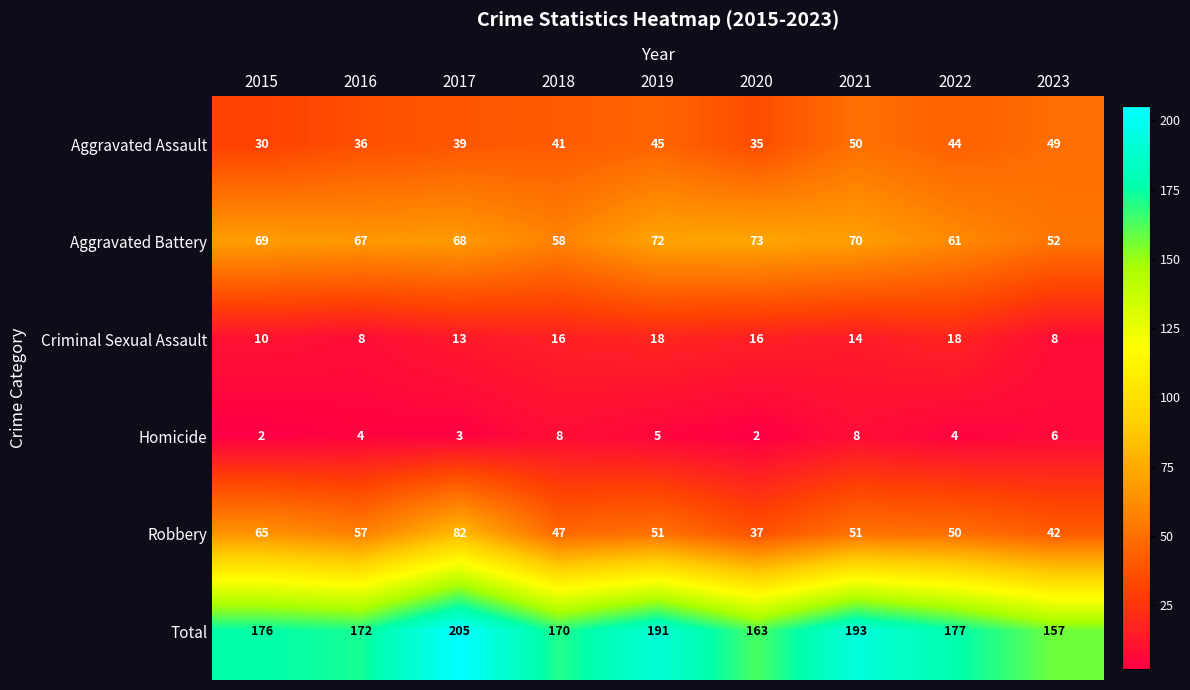

What value does the Criminal Sexual Assault series have at 2023, to the nearest 10?

10